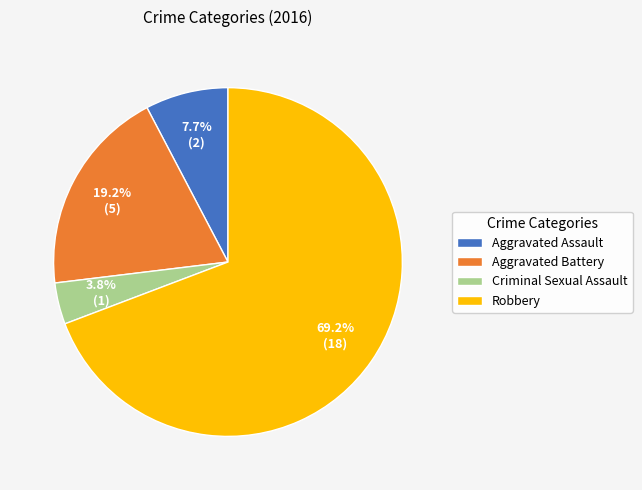

What percentage is NOT represented by Criminal Sexual Assault?

96.2%